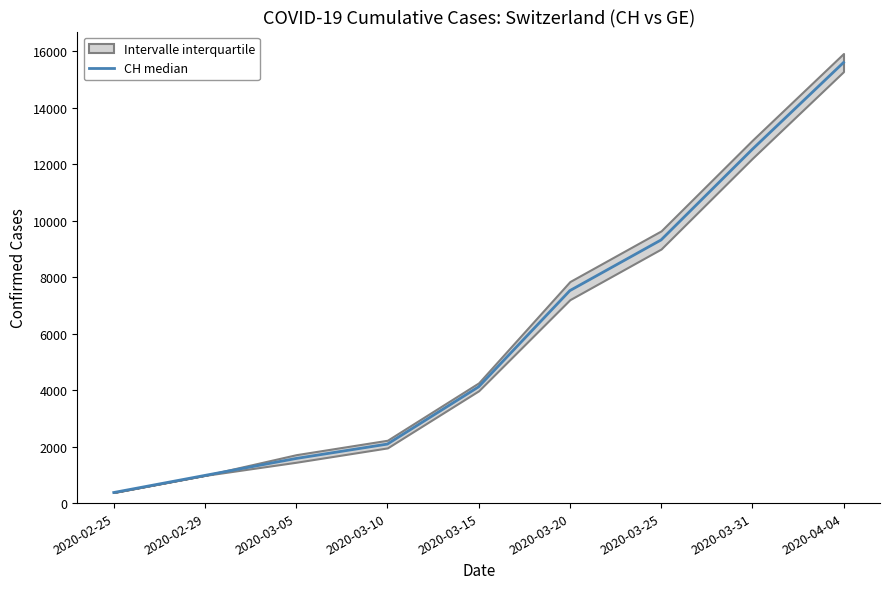

How many lines are shown in the chart?

1